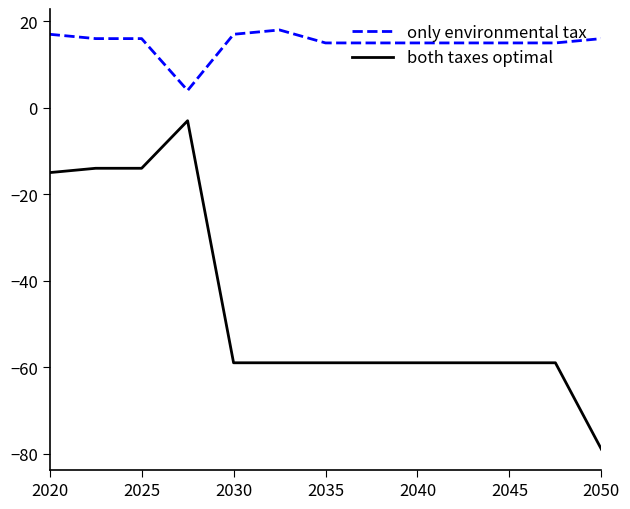

Rank the series by their maximum value, from highest to lowest.

only environmental tax, both taxes optimal